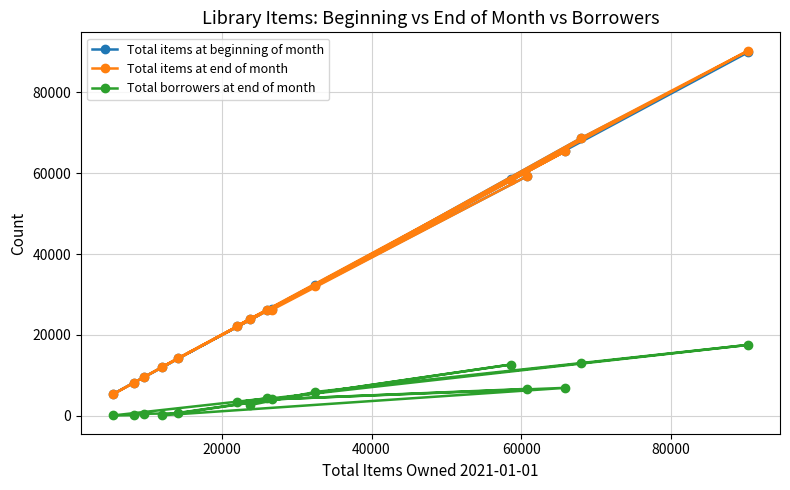

What is the maximum value for Total items at beginning of month?

89831